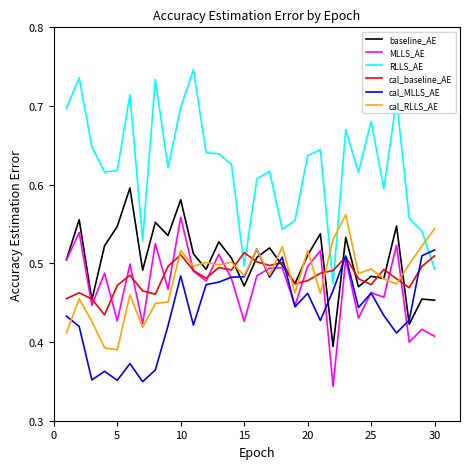

Which series has the largest range (max minus min)?

RLLS_AE